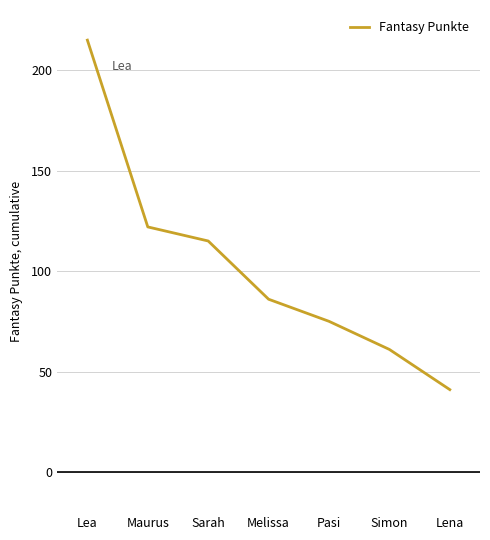

At which label is the value closest to 128?

Maurus